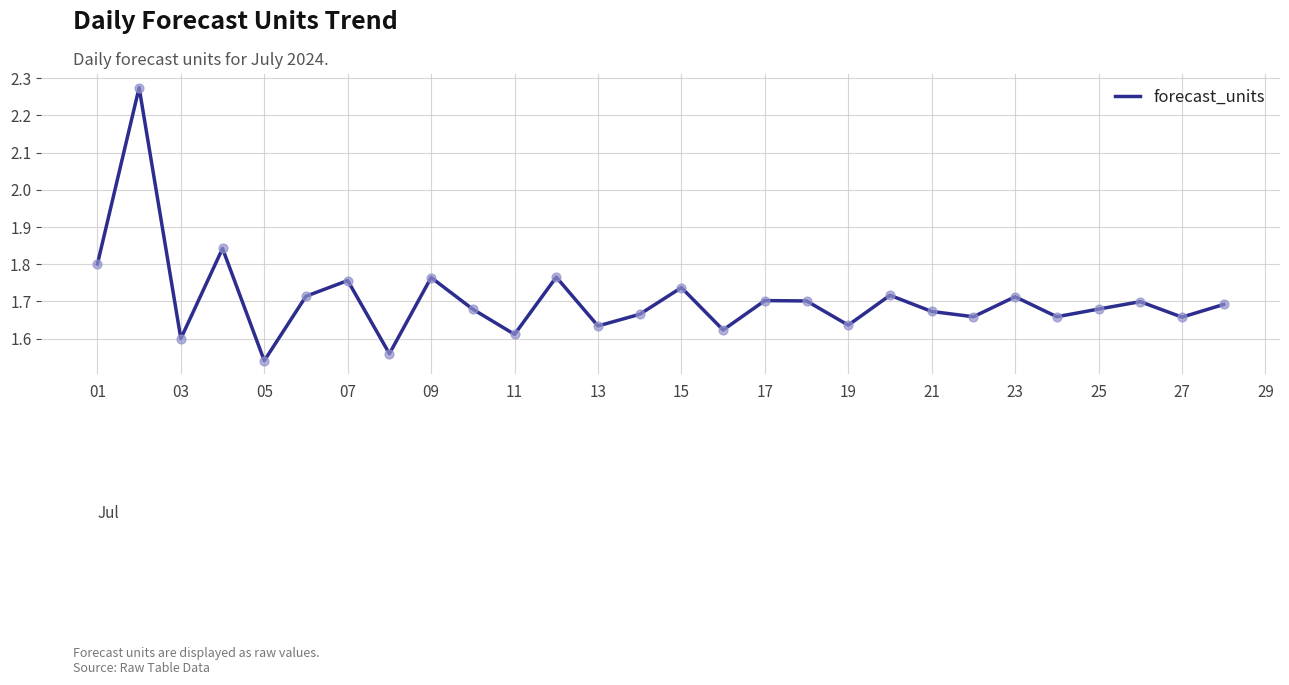

What is the difference between the maximum and minimum values?

0.7